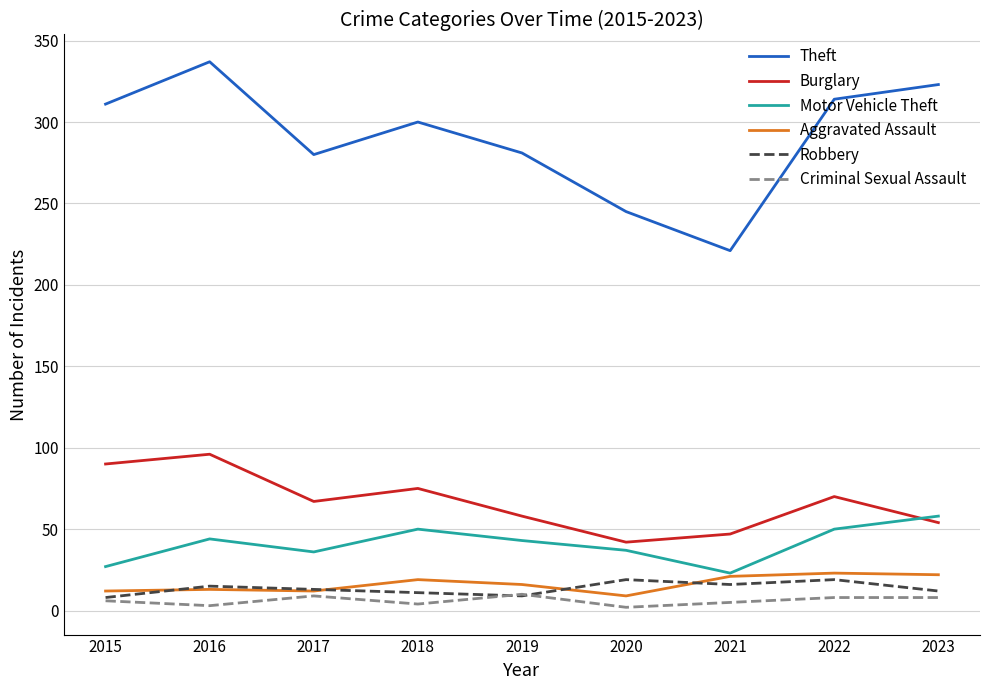

What is the minimum value shown in the chart?

2